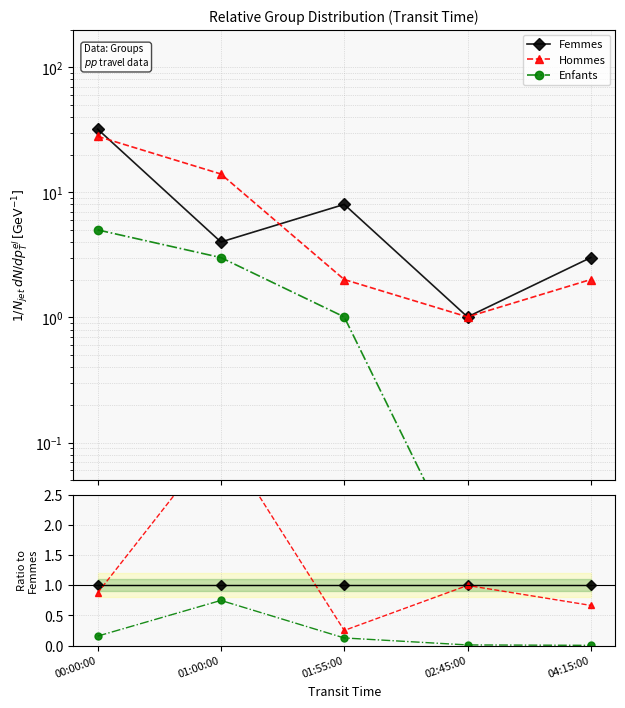

How many categories are shown in the chart?

5